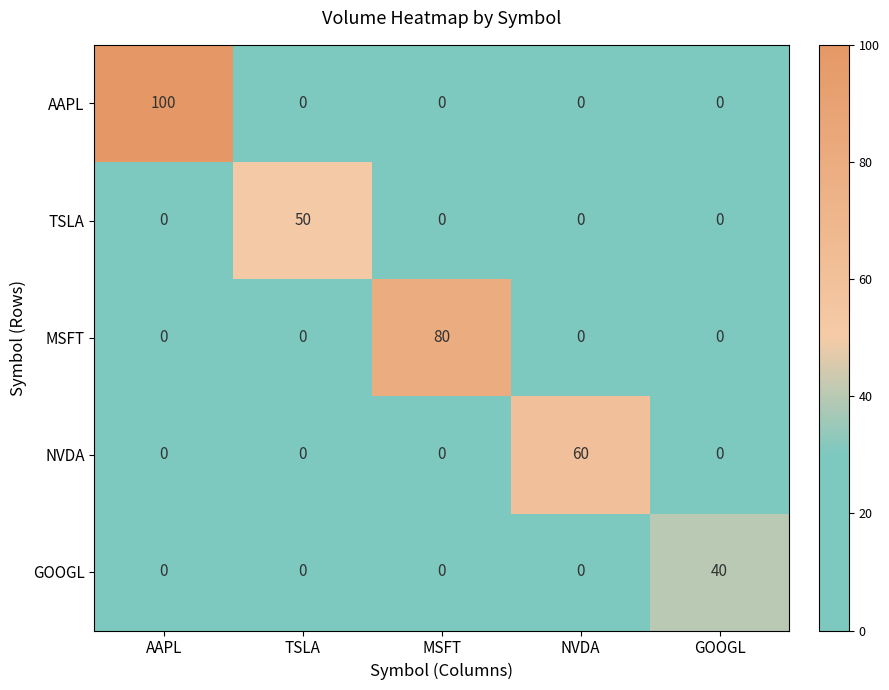

Is it true that TSLA equals 79 at TSLA?

False